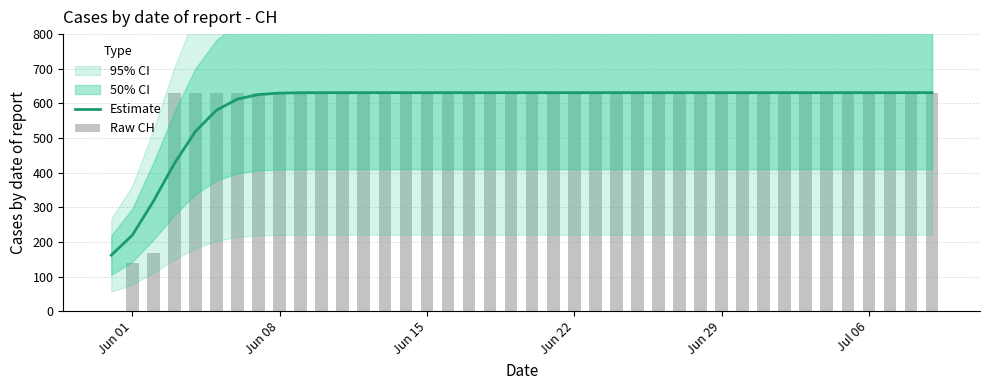

Reading left to right, list all the values displayed in this chart.

Estimate: 161.7	219.4	317.3	426.6	519.1	580.5	612.5	625.5	629.7	630.8	631.0	631.0	631.0	631.0	631.0	631.0	631.0	631.0	631.0	631.0	631.0	631.0	631.0	631.0	631.0	631.0	631.0	631.0	631.0	631.0	631.0	631.0	631.0	631.0	631.0	631.0	631.0	631.0	631.0	631.0
Raw CH: 0.0	139.0	167.0	631.0	631.0	631.0	631.0	631.0	631.0	631.0	631.0	631.0	631.0	631.0	631.0	631.0	631.0	631.0	631.0	631.0	631.0	631.0	631.0	631.0	631.0	631.0	631.0	631.0	631.0	631.0	631.0	631.0	631.0	631.0	631.0	631.0	631.0	631.0	631.0	631.0